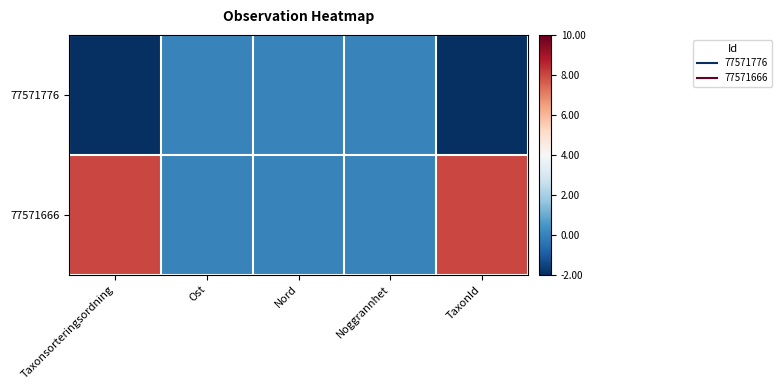

Which series has the widest spread of values?

77571666